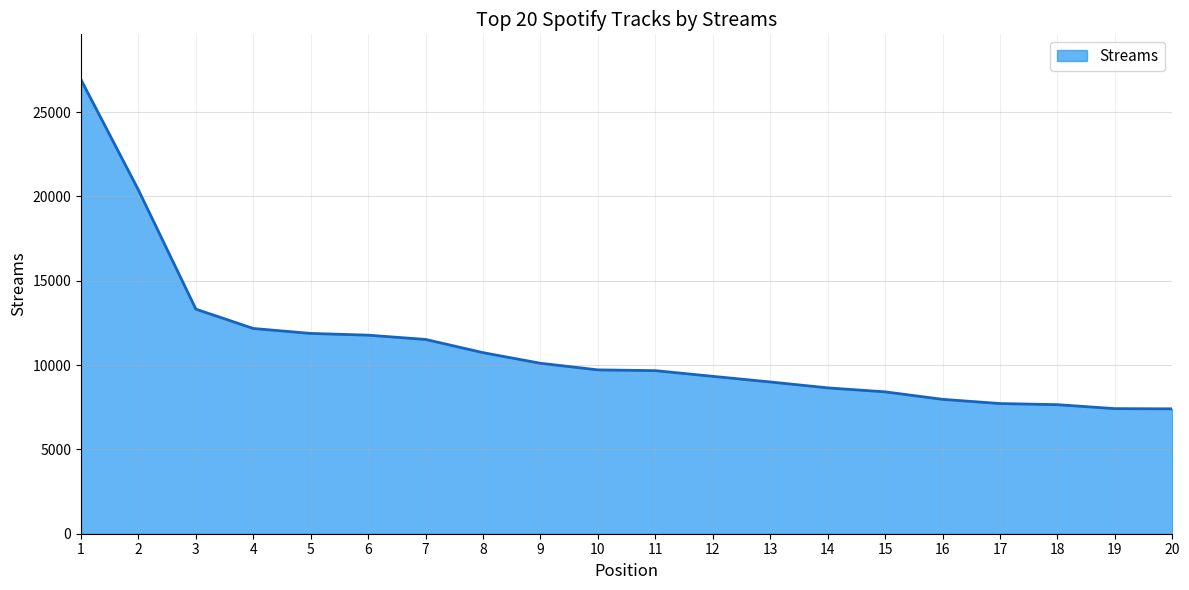

Which category has the highest value across all series?

1